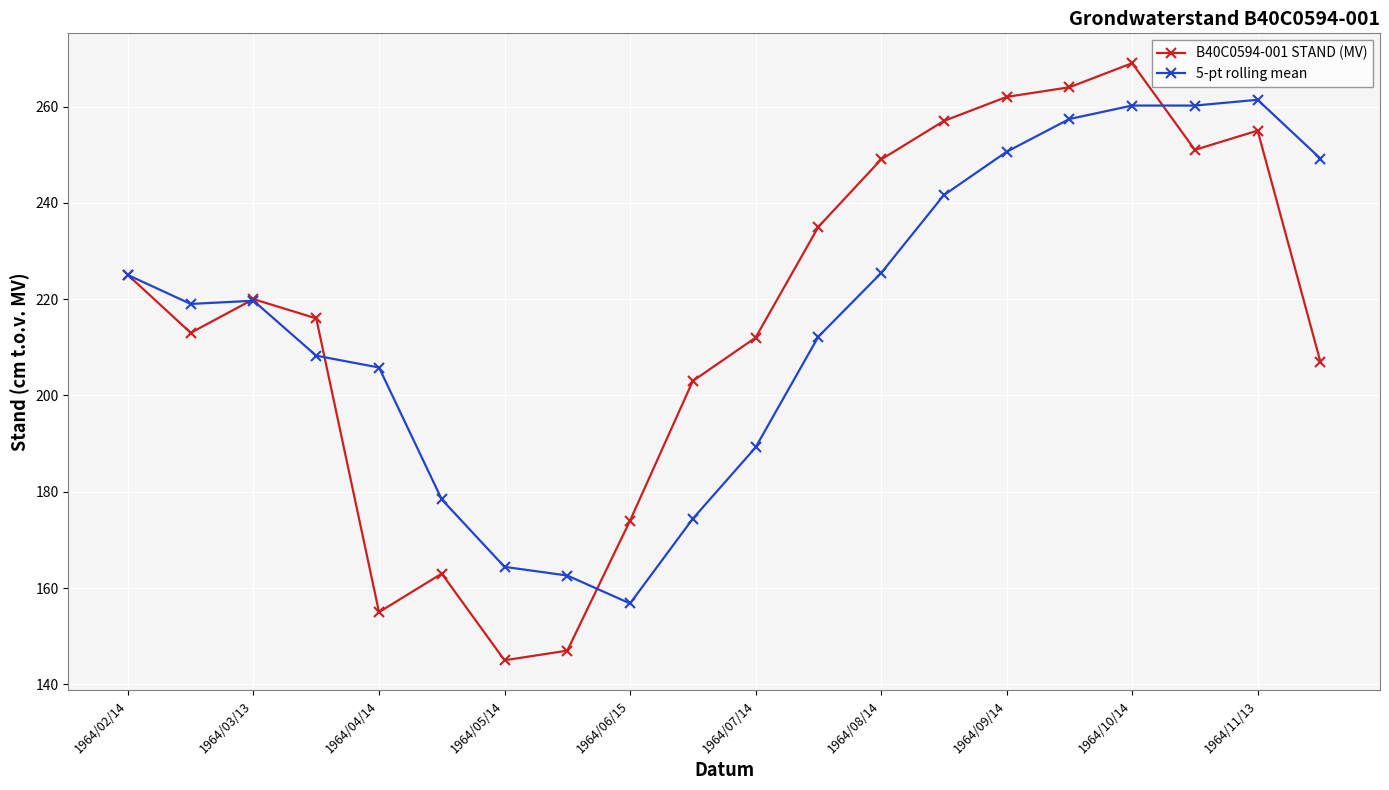

Is this an area chart (filled region under the line)?

No